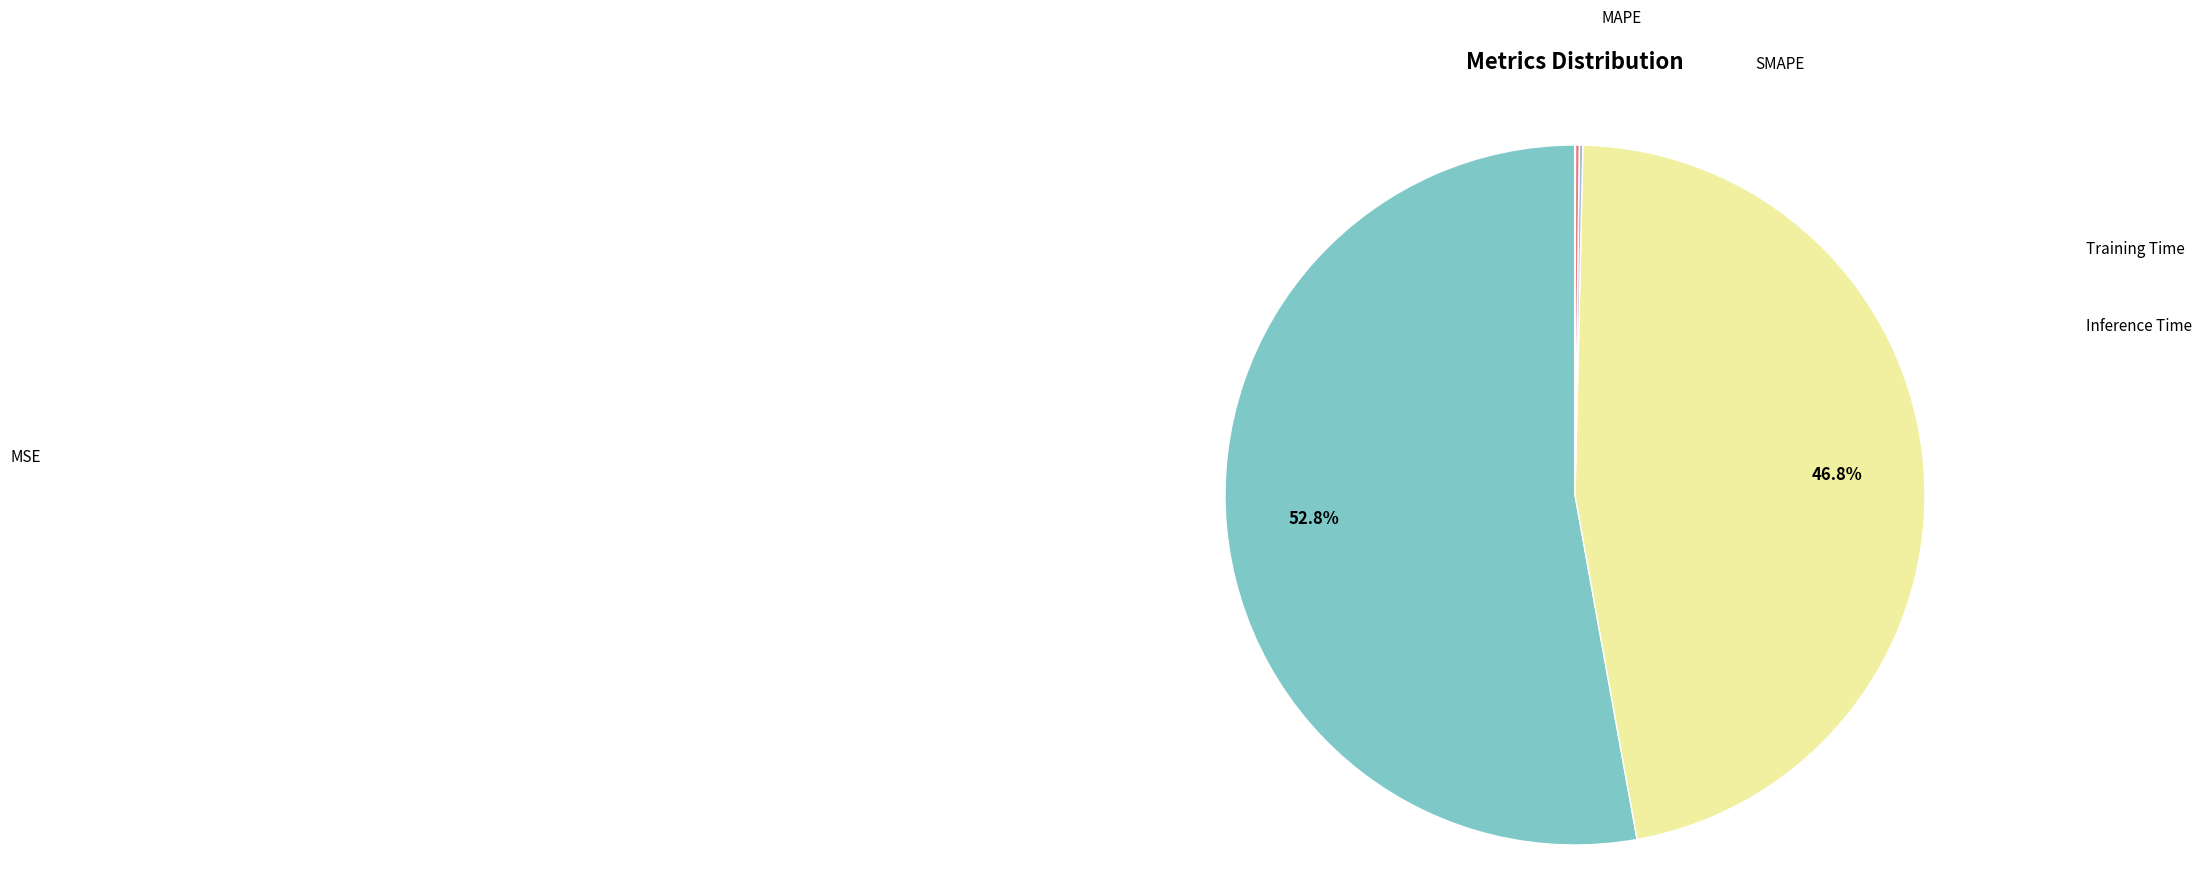

Is there any slice that represents more than half of the pie?

Yes